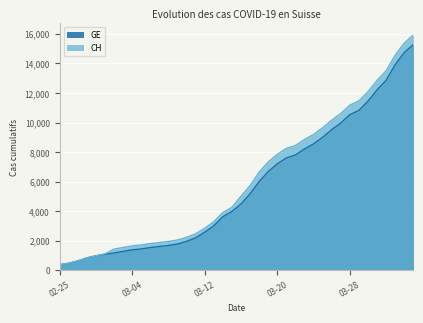

What is the total value across all series at 2020-04-04?

31210